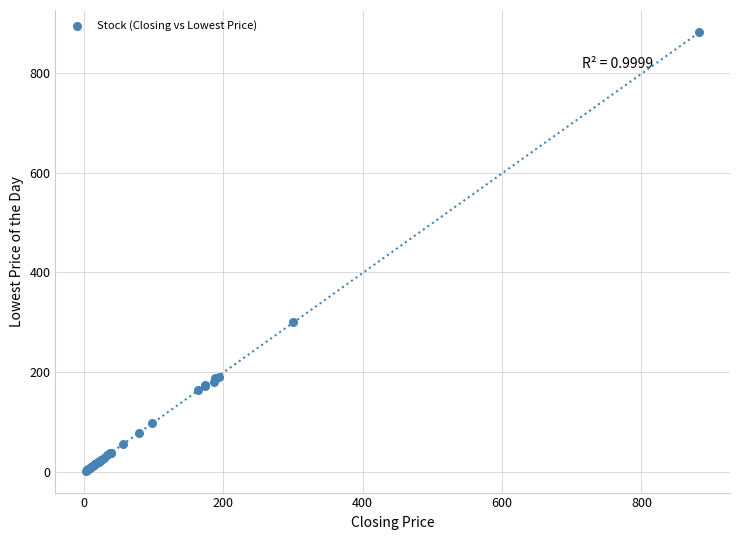

What Y value in the scatter plot is closest to 442?

300.0